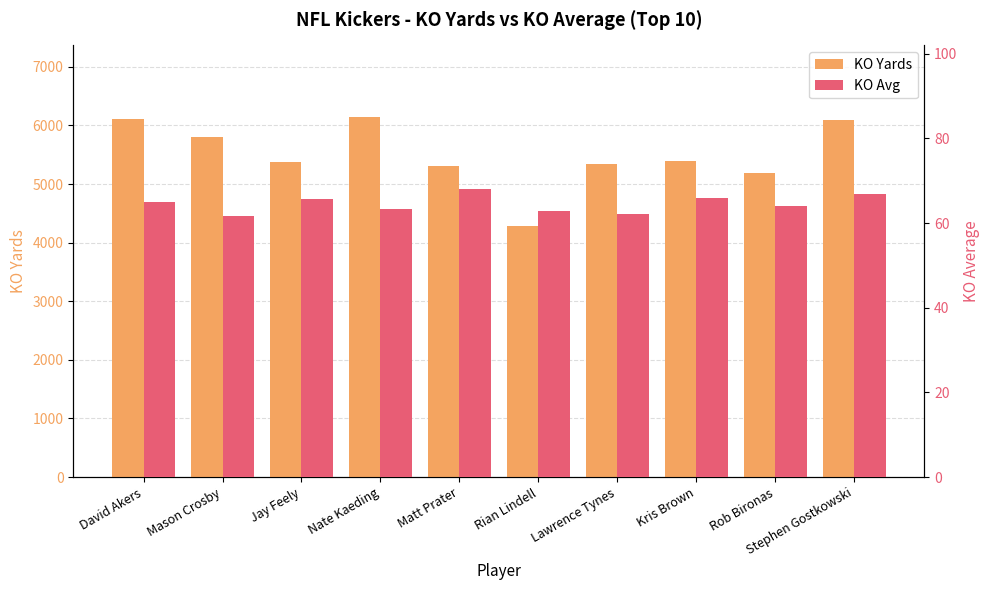

At Lawrence Tynes, list the series in order from largest to smallest.

KO Yards, KO Avg